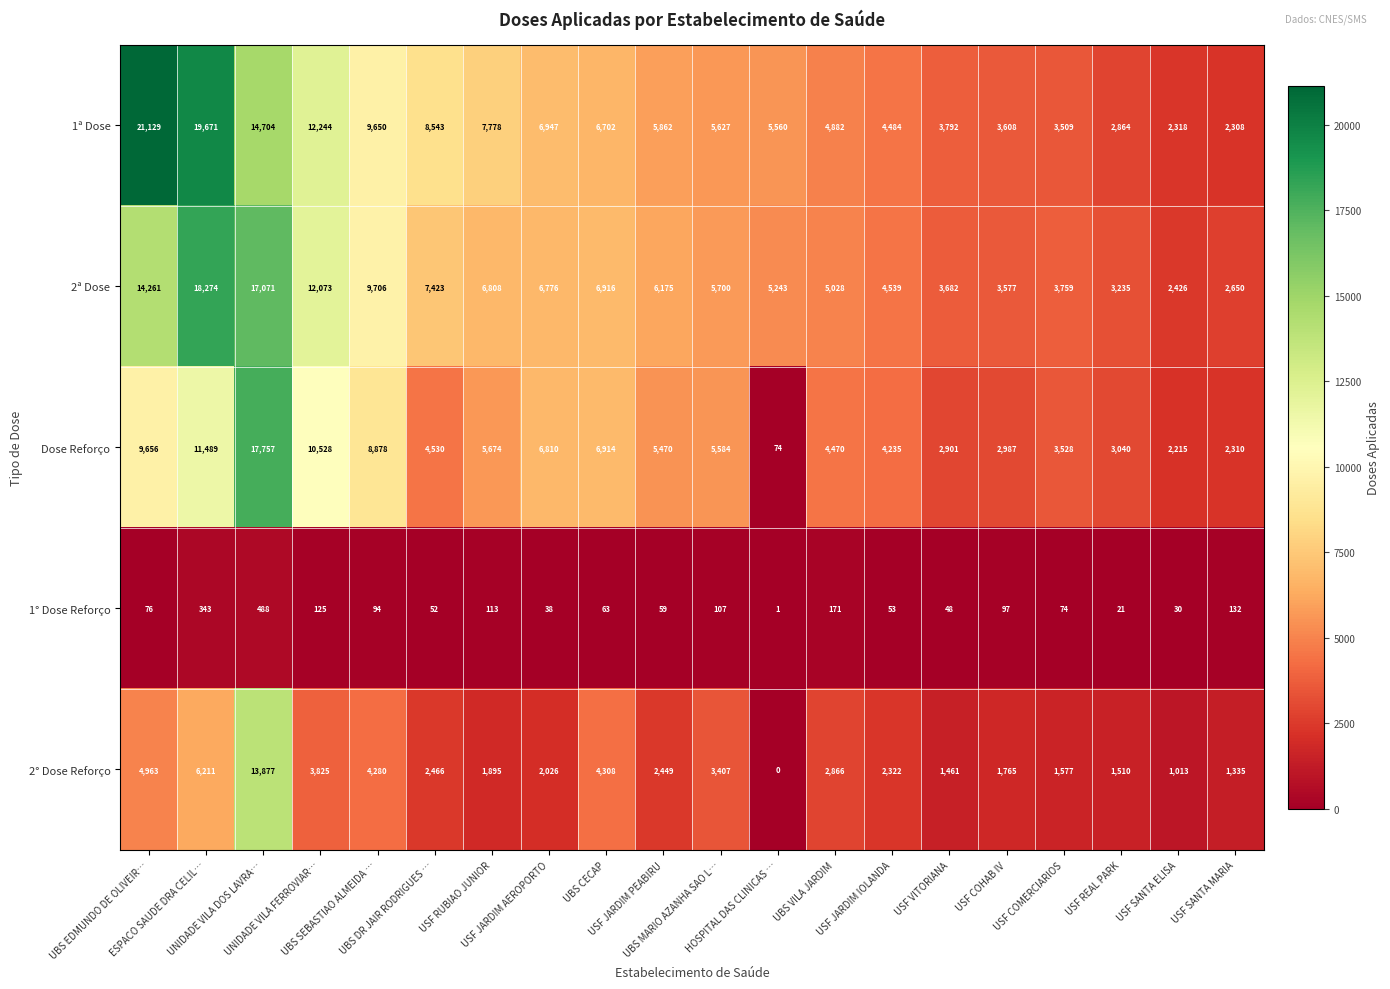

What is the average value of the 1ª Dose series?

7609